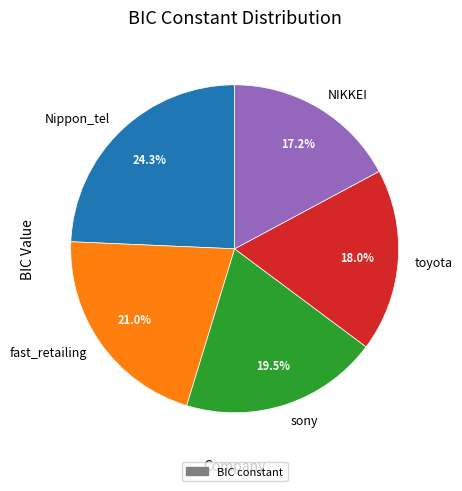

To the nearest percent, what portion does fast_retailing represent?

21%